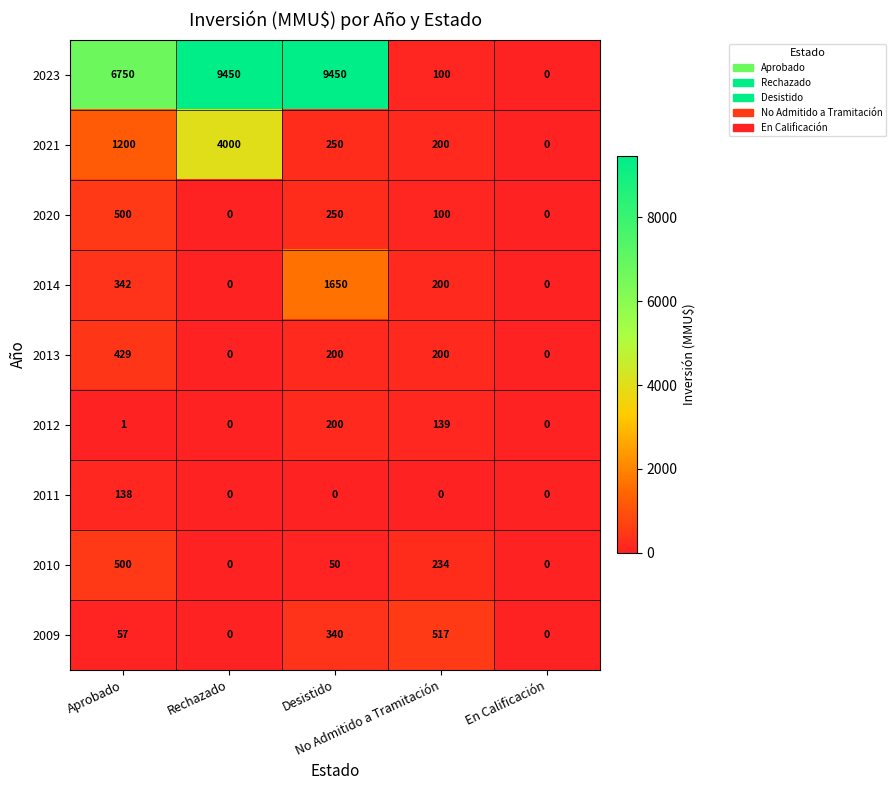

What is the difference between the maximum and minimum values in the 2020 series?

500